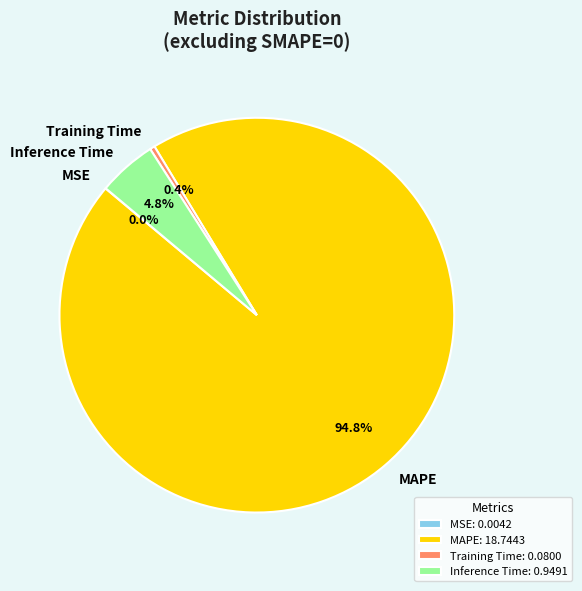

Does Training Time represent more than half of the total?

No